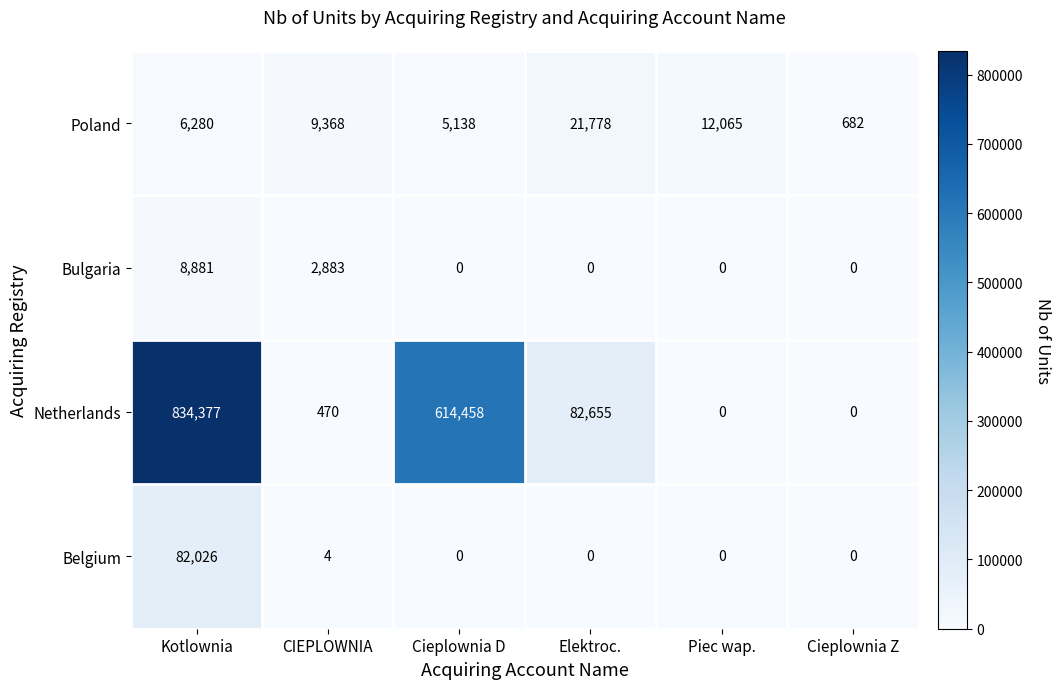

Which series has the largest range (max minus min)?

Netherlands